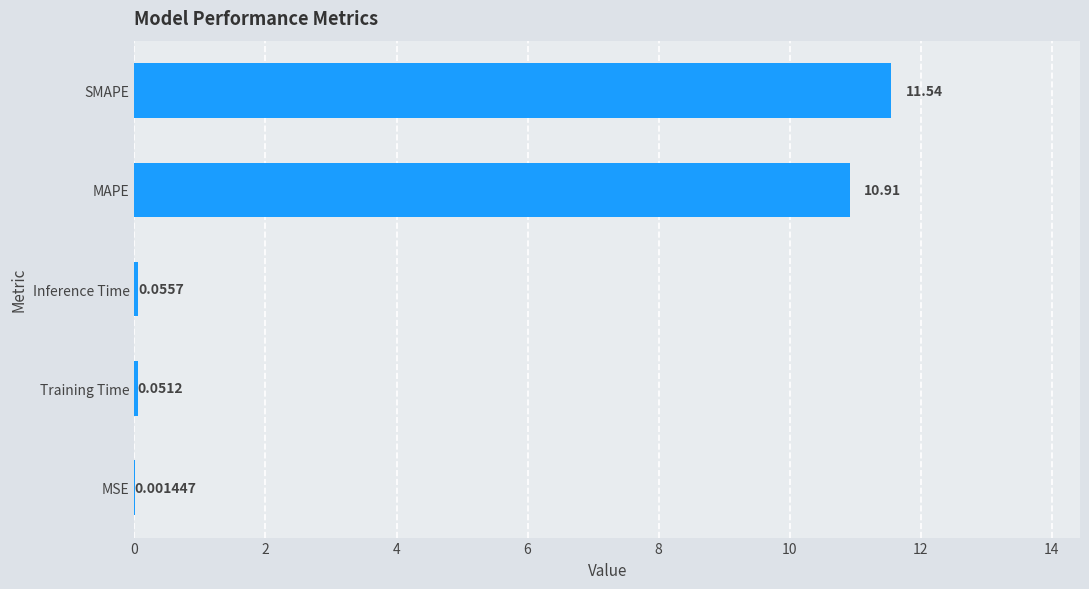

Where is the data nearest to the value 5?

Inference Time